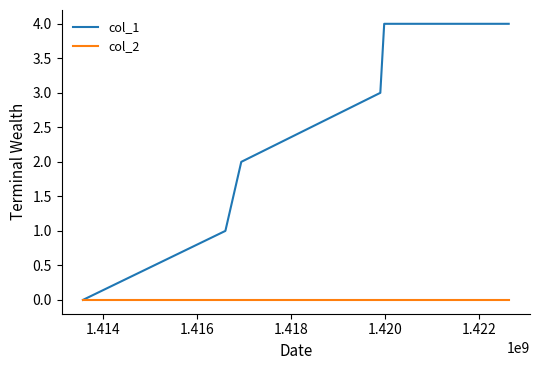

Which series has the largest total across all categories?

col_1